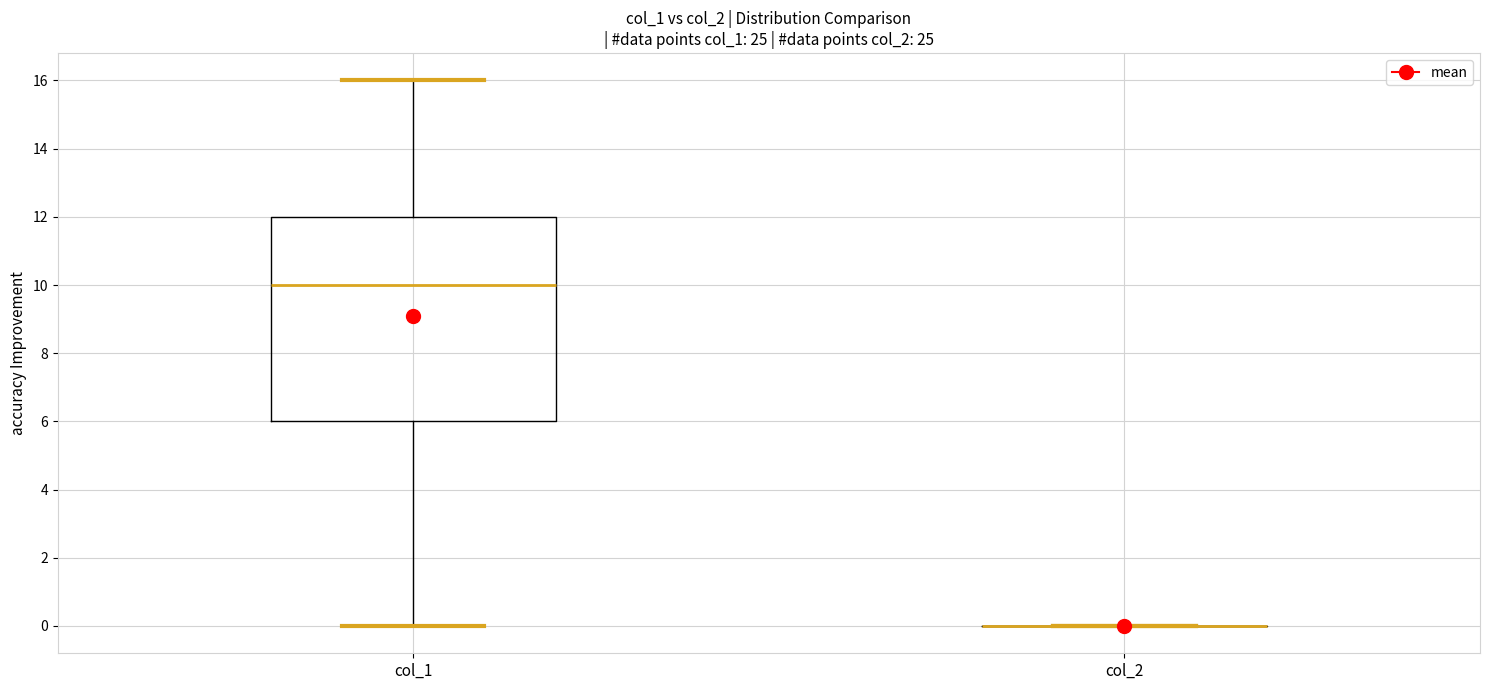

Reading left to right, transcribe this box plot: for each box, give where its median line is, the range the box spans, and where its two whiskers end, as read against the y-axis. The values are not printed on the chart, so give them approximately, as read against the axis.

col_1: median 10, box 6 to 12, whiskers 0 to 16
col_2: box collapsed to a line at 0, whiskers 0 to 0